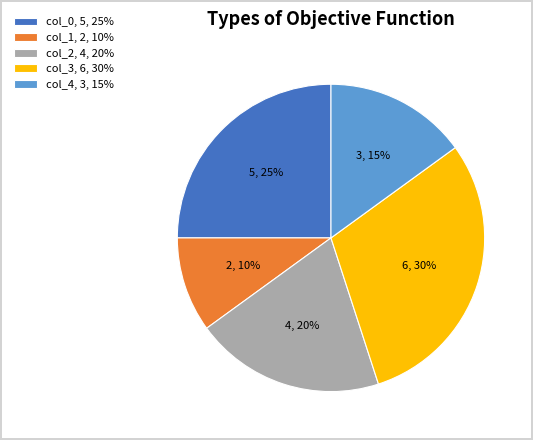

How many segments does this pie chart have?

5